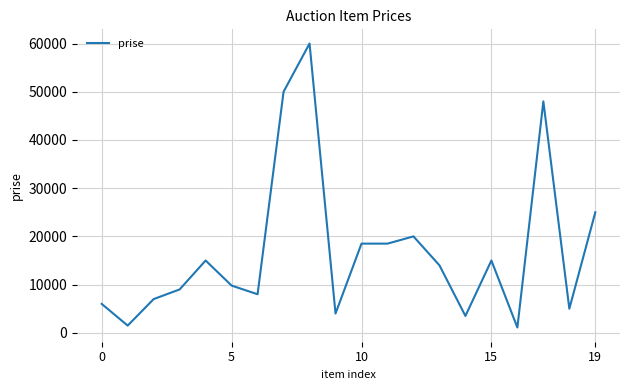

Reading left to right, list all the values displayed in this chart.

6000	1500	7000	9000	15000	9800	8000	50000	60000	4000	18500	18500	20000	14000	3500	15000	1100	48000	5000	25000